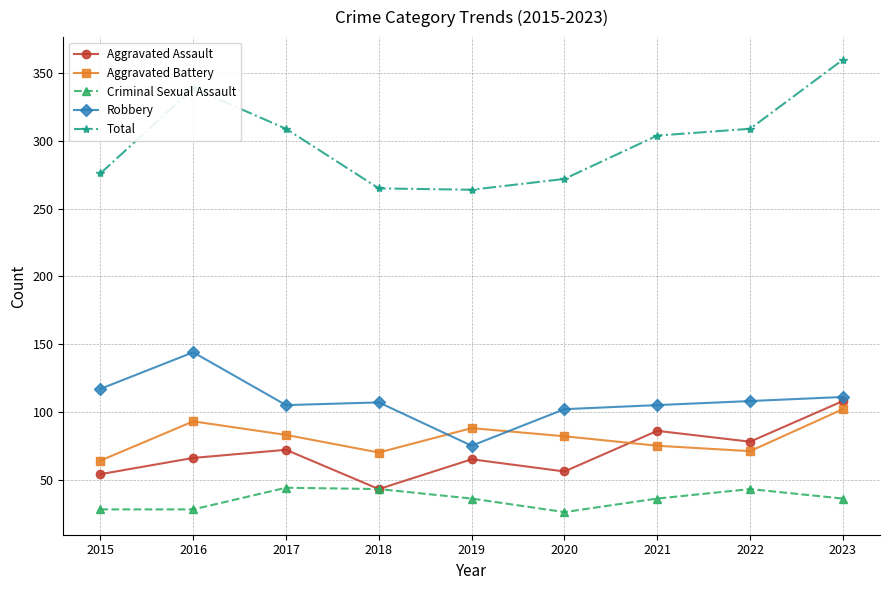

True or false: Criminal Sexual Assault and Total cross at least once.

False